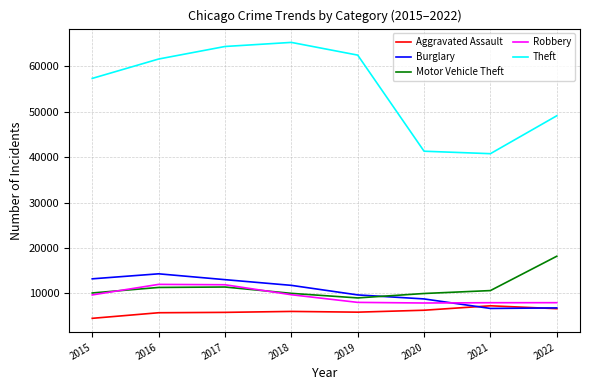

Between 2016 and 2019, which series saw the biggest shift?

Burglary